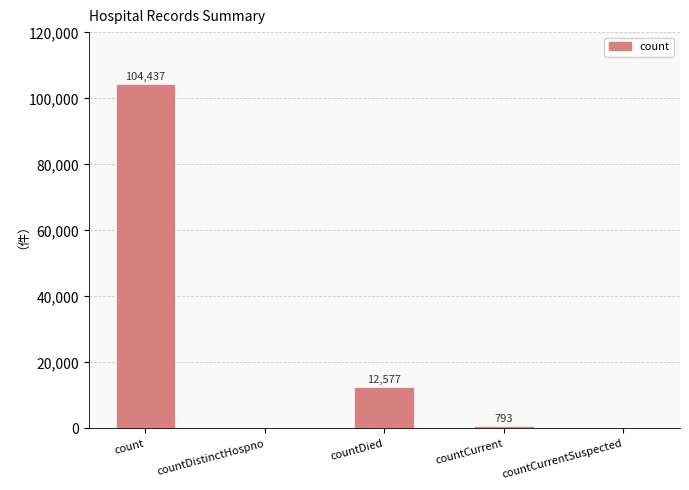

What is the average value?

23561